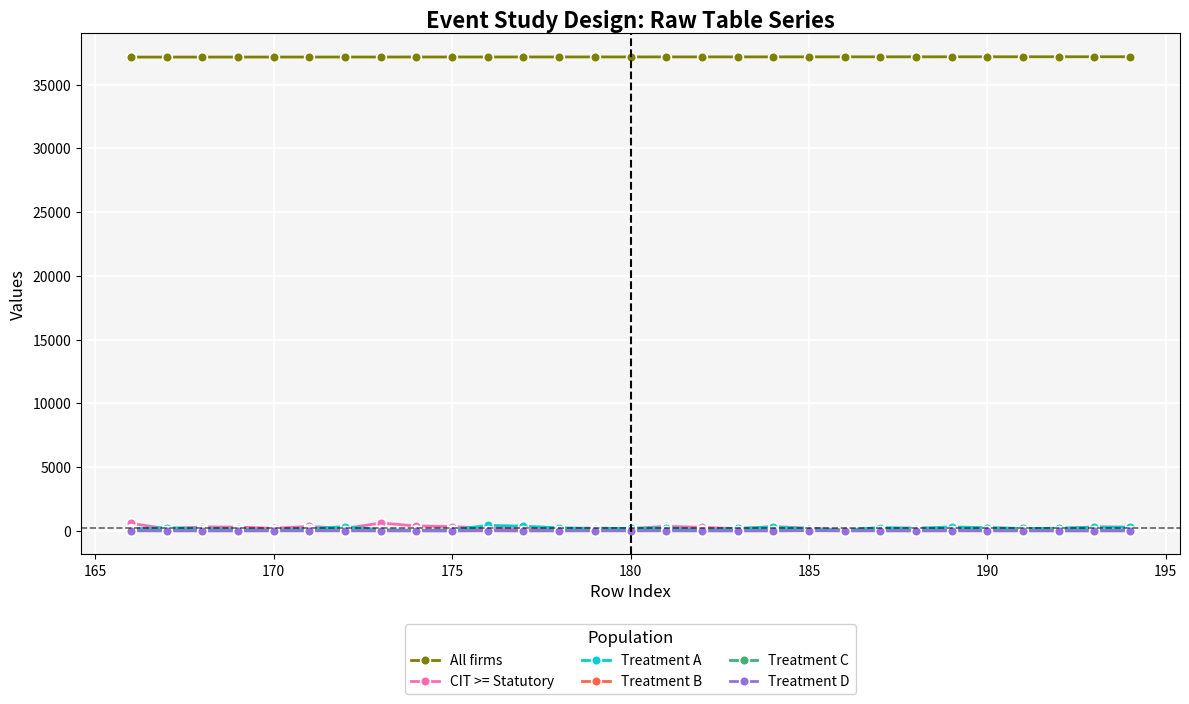

What is the sum of all All firms values?

1078220